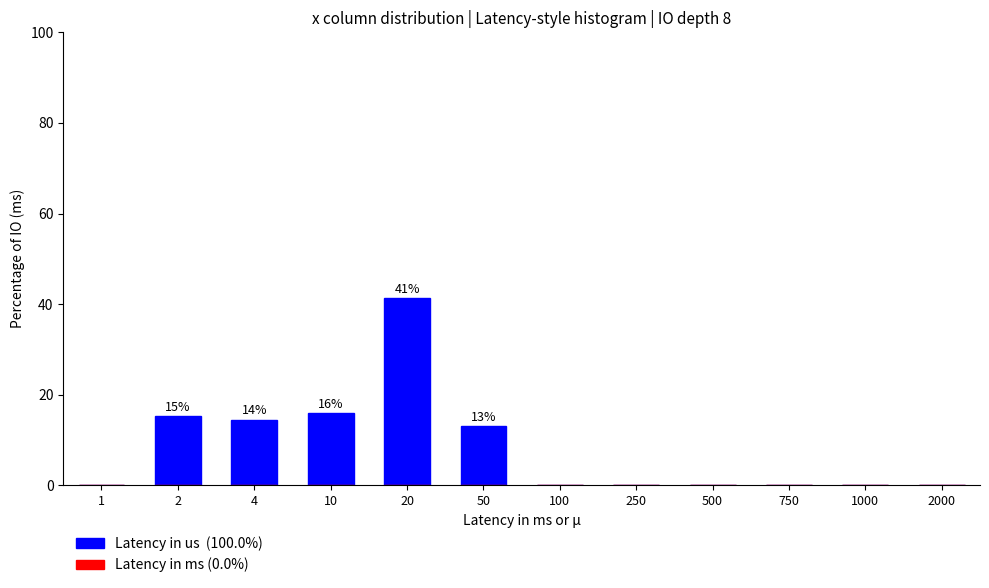

Reading left to right, extract all data points from this chart.

1=0.0	2=15.2	4=14.5	10=15.9	20=41.3	50=13.0	100=0.0	250=0.0	500=0.0	750=0.0	1000=0.0	2000=0.0